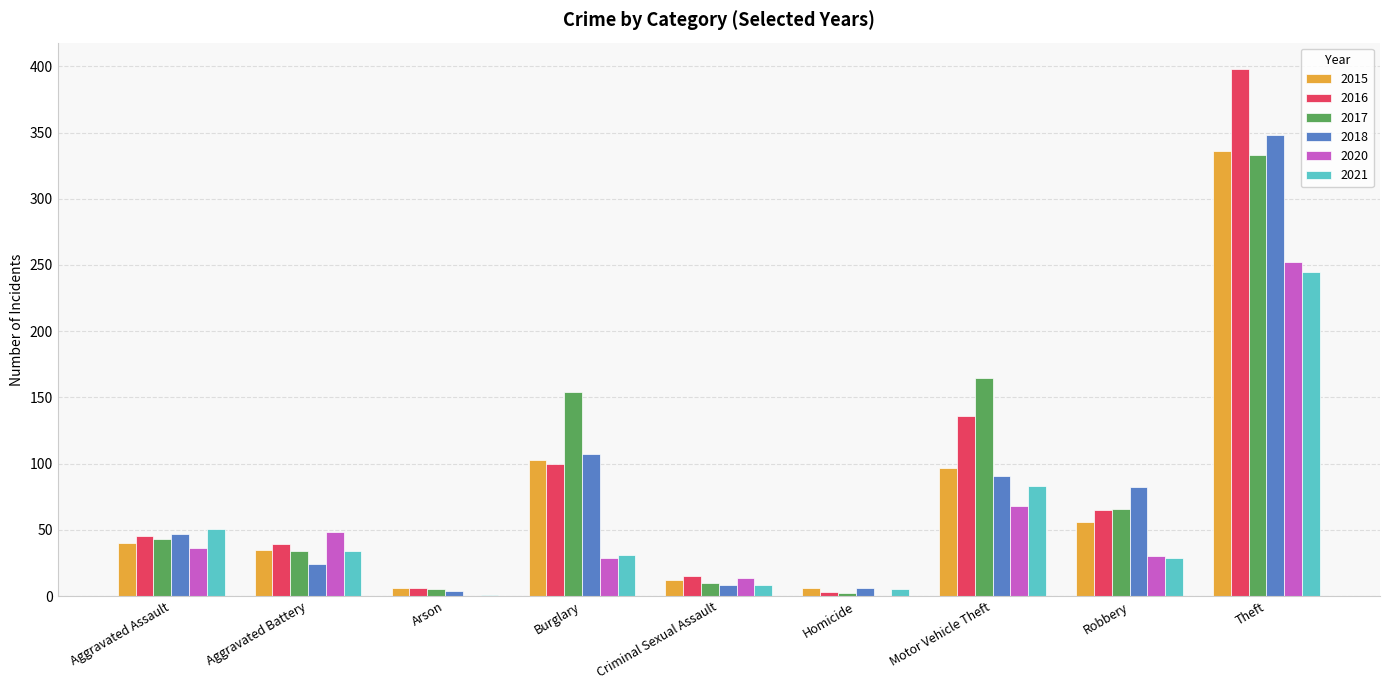

Where is 2016 nearest to the value 200?

Motor Vehicle Theft